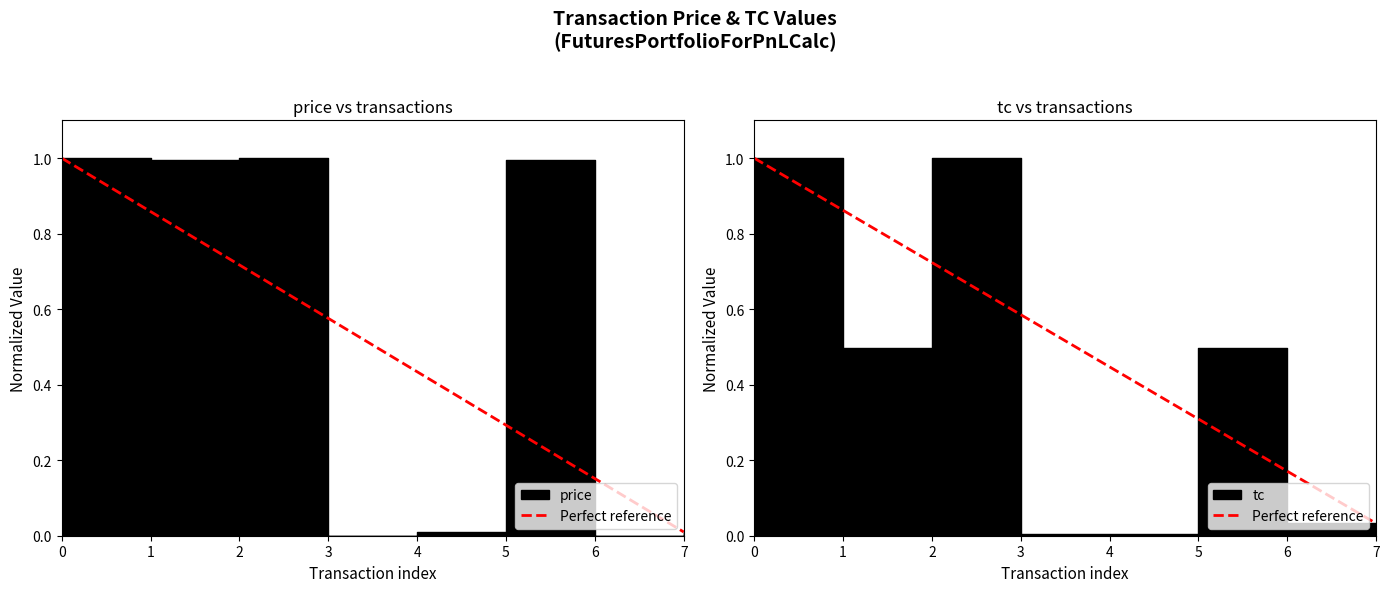

True or false: the data shows 1.0 at 0.

True